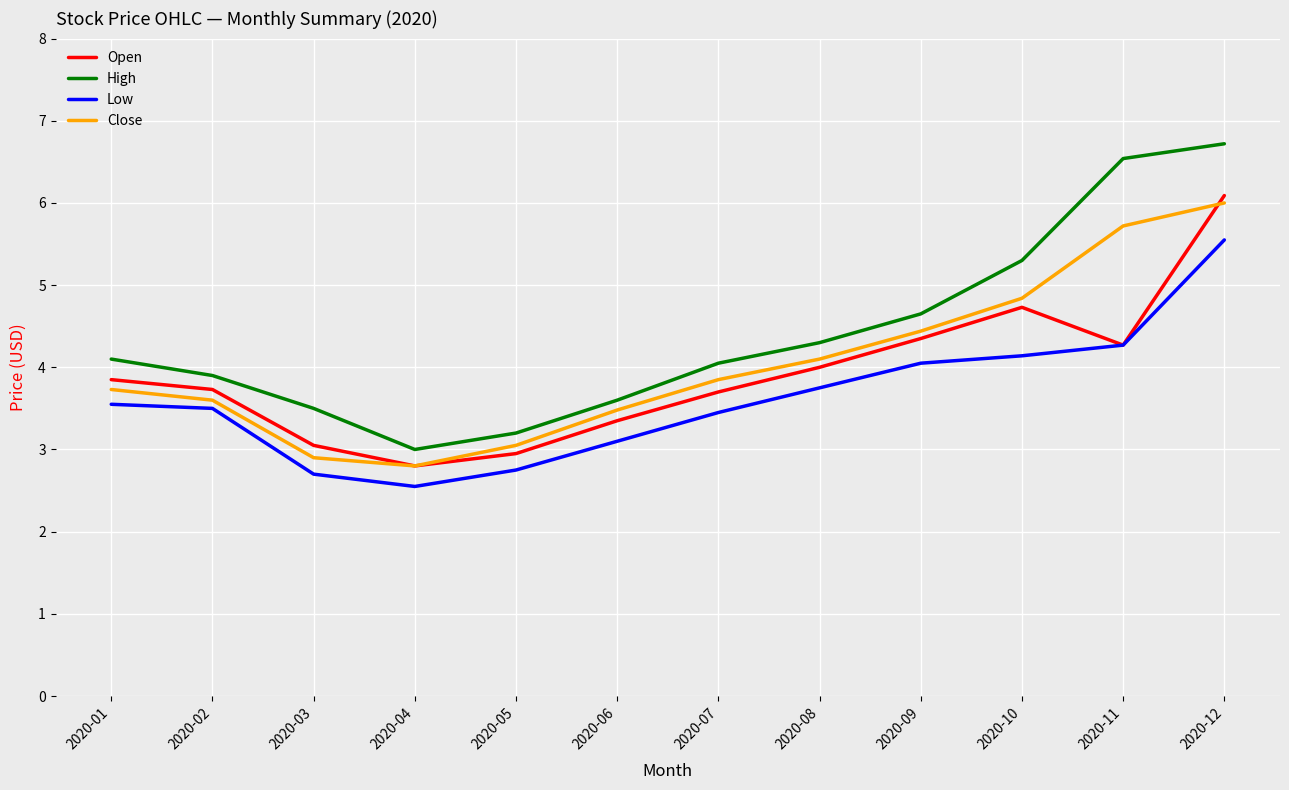

The value of Low at 2020-11 is 6.0. True or false?

False